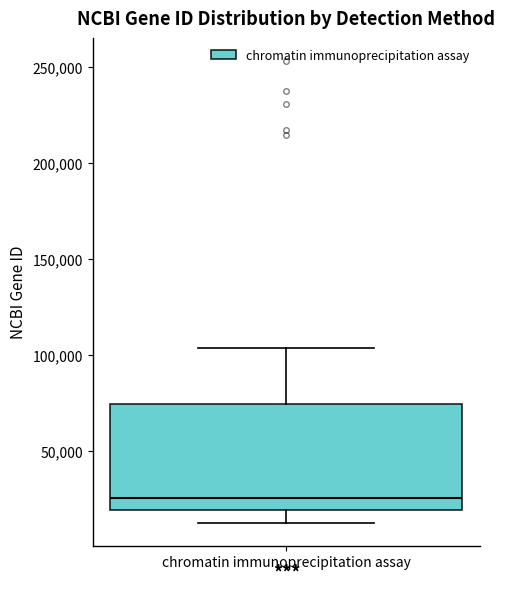

Transcribe this box plot: give where the median line is, the range the box spans, and where the two whiskers end, as read against the y-axis. The values are not printed on the chart, so give them approximately, as read against the axis.

median 25000, box 20000 to 75000, whiskers 15000 to 105000